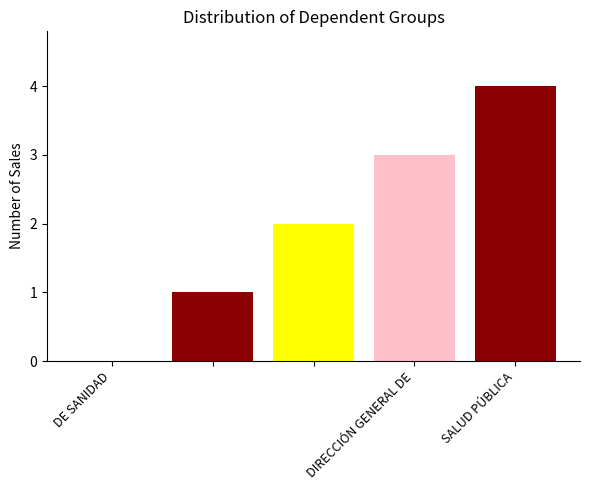

What is the maximum value shown in the chart?

4